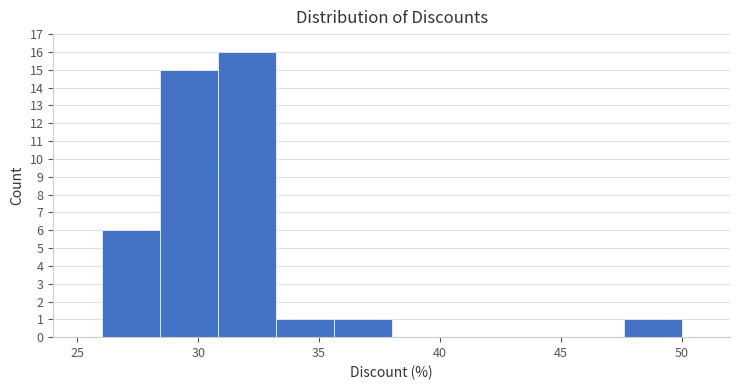

Reading left to right, list every bar in this chart as the range it spans on the x-axis followed by its height. Neither the bar edges nor the heights are printed on the chart, so give them approximately, as read against the axes.

26.0 to 28.4: 6
28.4 to 30.8: 15
30.8 to 33.2: 16
33.2 to 35.6: 1
35.6 to 38.0: 1
38.0 to 40.4: 0
40.4 to 42.8: 0
42.8 to 45.2: 0
45.2 to 47.6: 0
47.6 to 50.0: 1